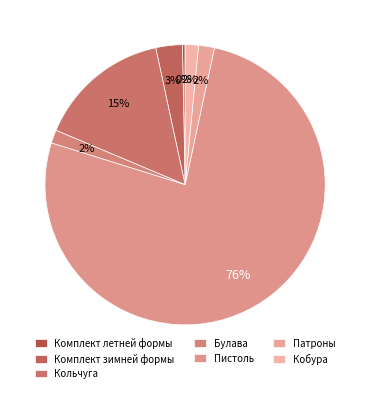

How much of the chart is everything except Патроны?

98.2%